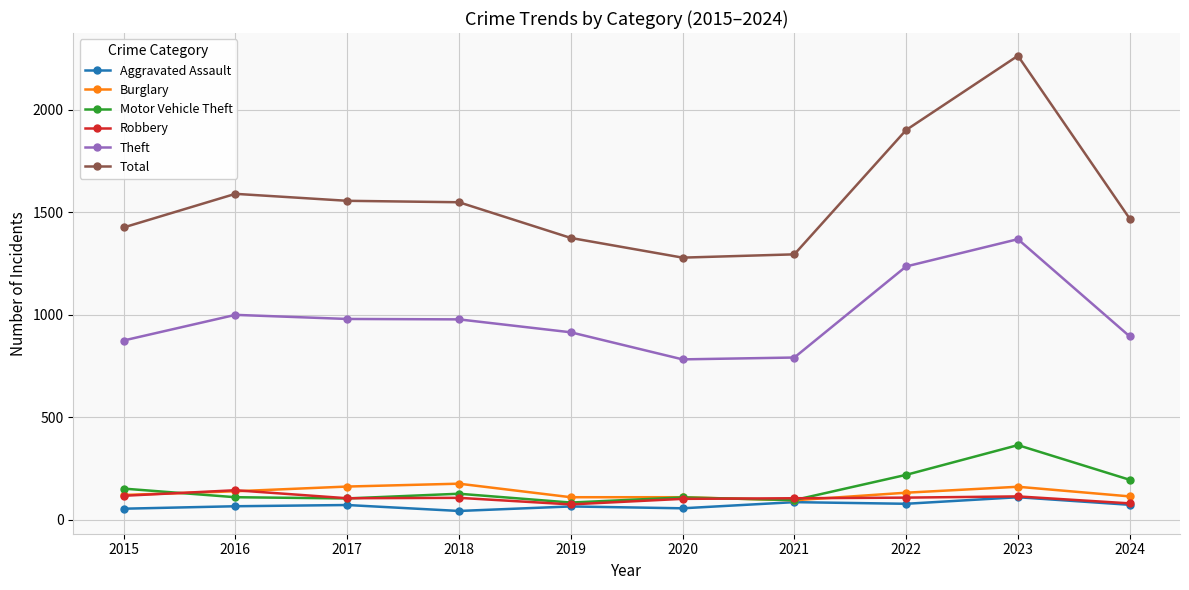

Is the value of Motor Vehicle Theft at 2020 greater than the value of Theft at 2018?

No